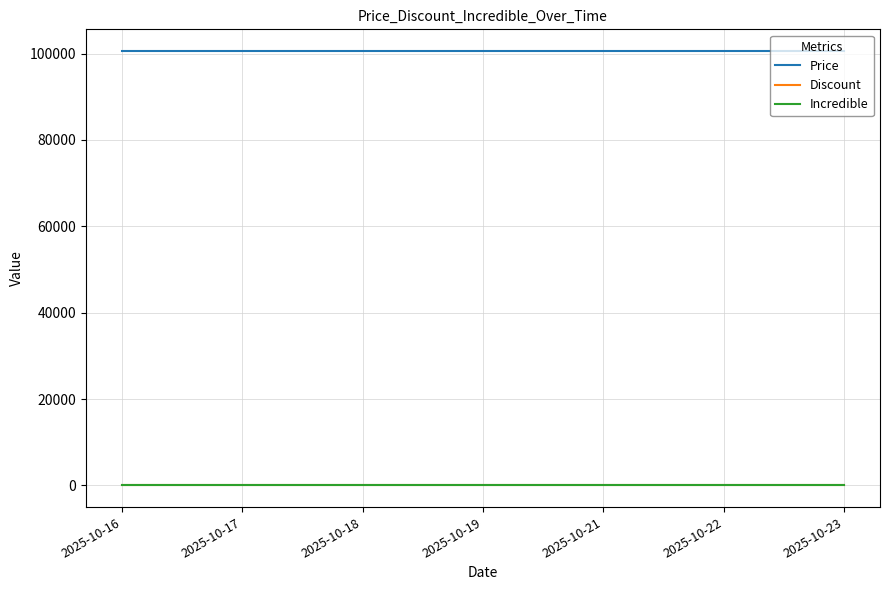

What is the spread (max minus min) of values at 2025-10-17?

100600